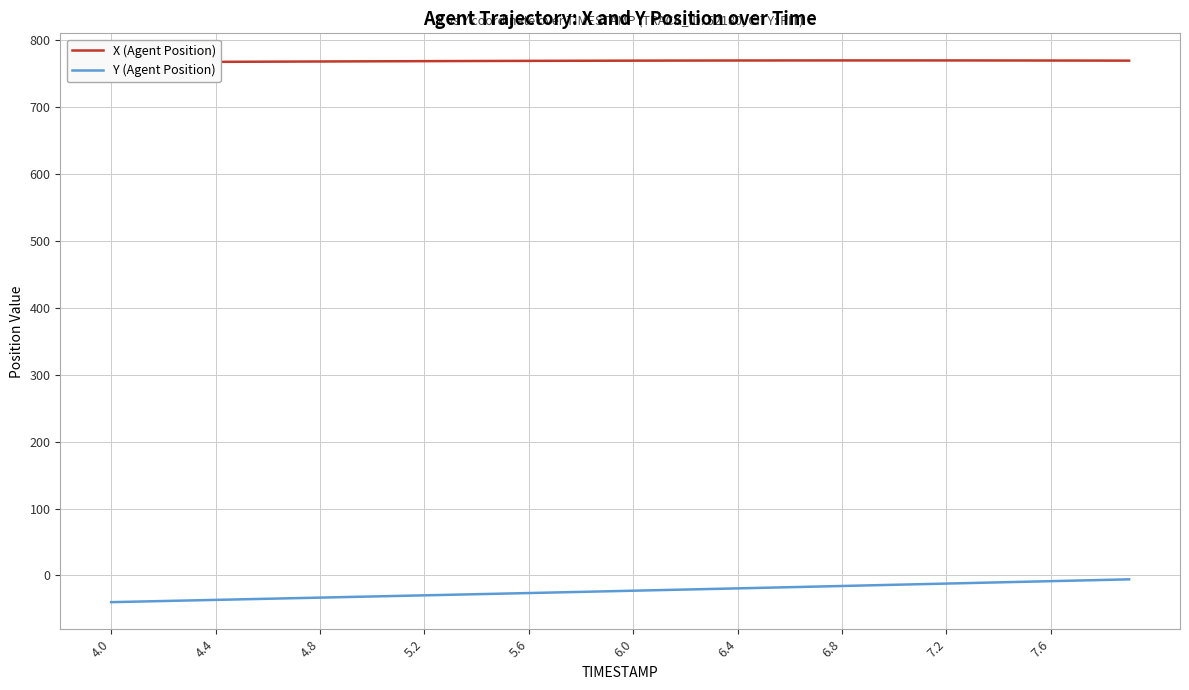

Count the number of categories in the chart.

40